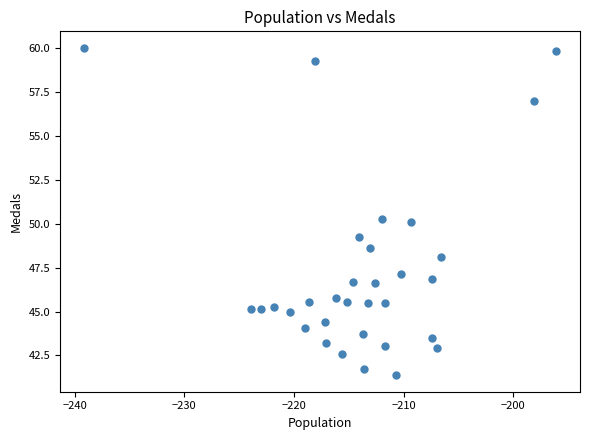

What is the range of Y values (max minus min)?

18.7